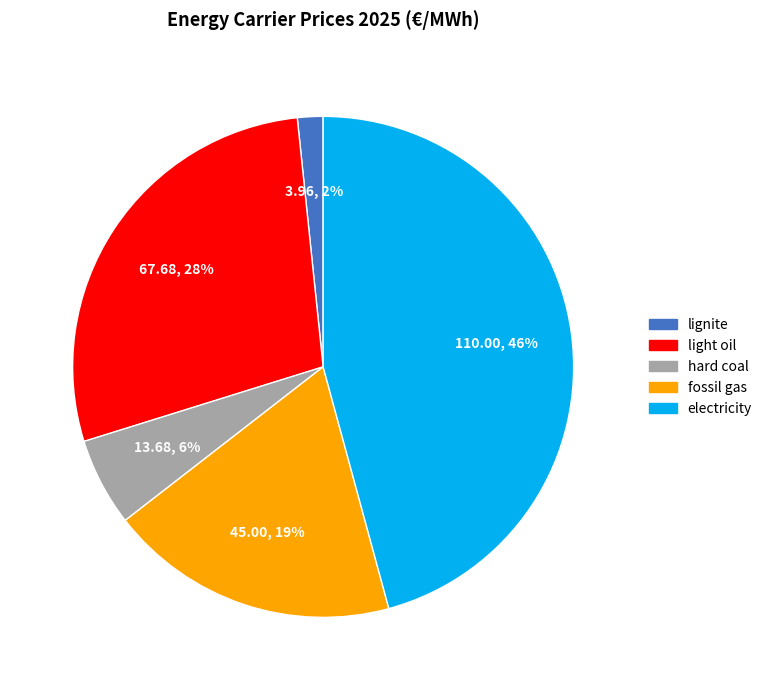

Rank the categories by value from lowest to highest.

lignite, hard coal, fossil gas, light oil, electricity